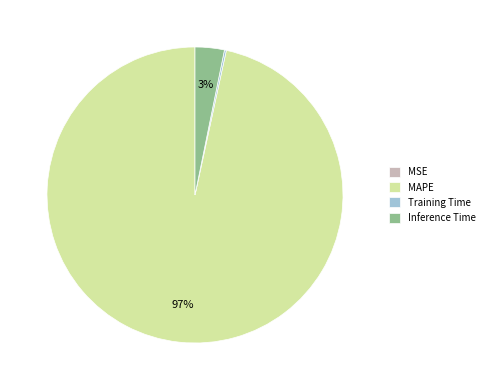

Which category has the biggest portion of the pie?

MAPE